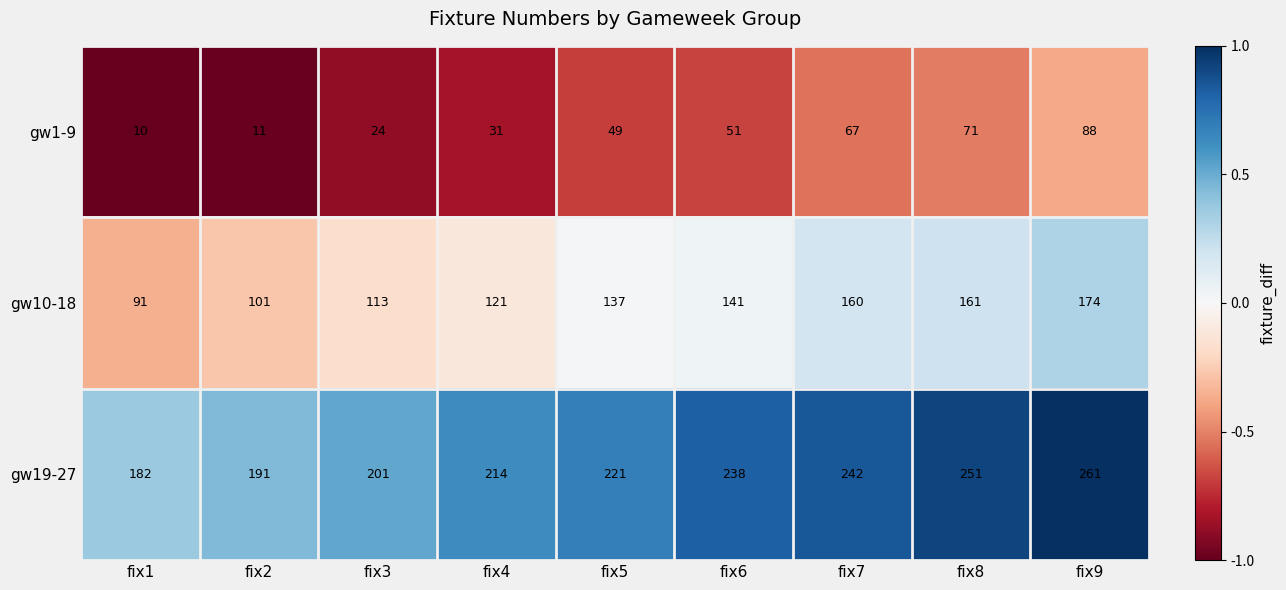

List the series in order of their overall mean, lowest first.

gw1-9, gw10-18, gw19-27